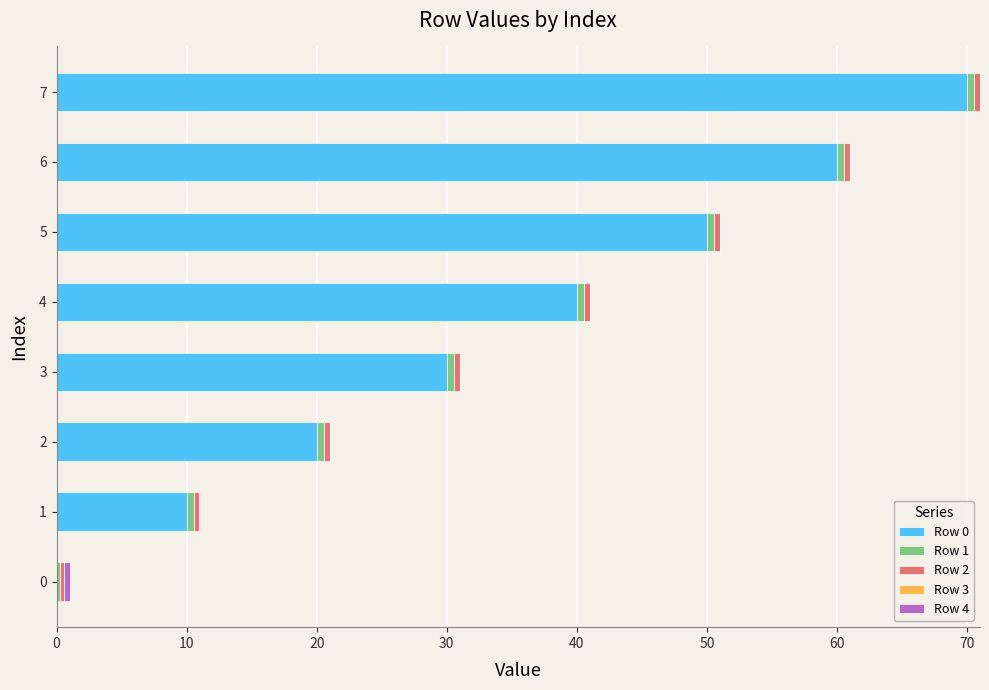

At which category is the sum across all series the highest?

7